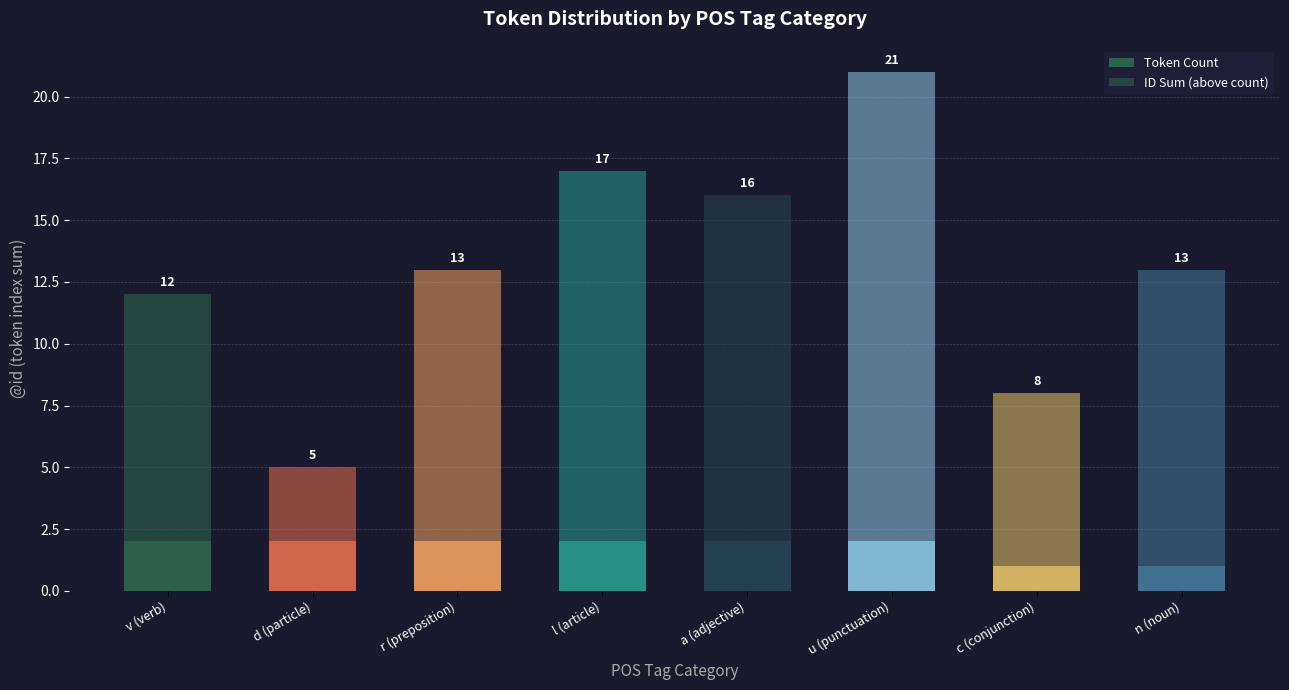

Are the bars horizontal?

No